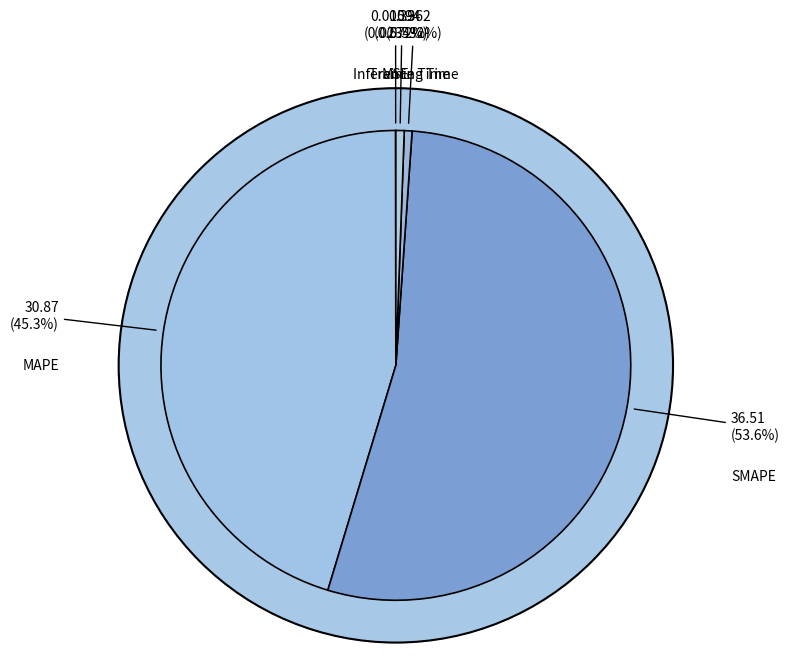

What is the smallest slice in the pie chart?

MSE